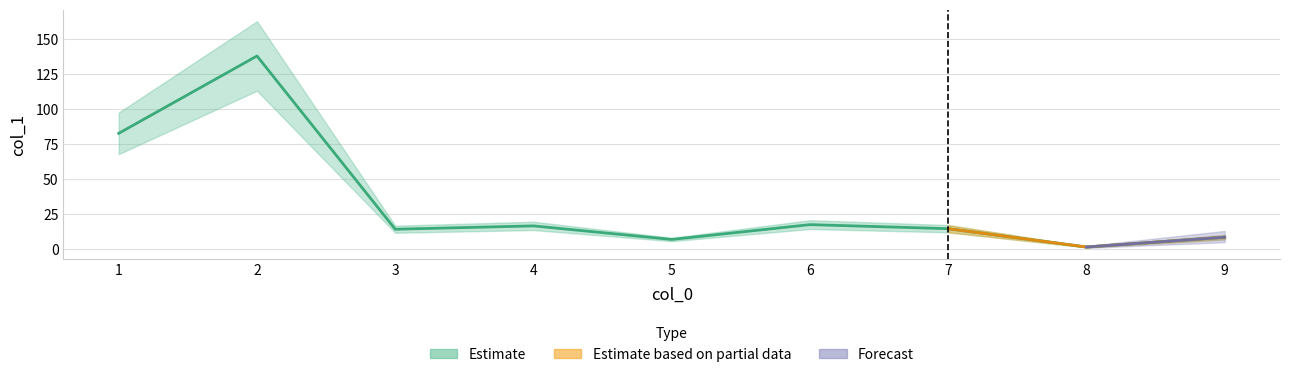

What is the sum of the values at 2 and 6?

155.4